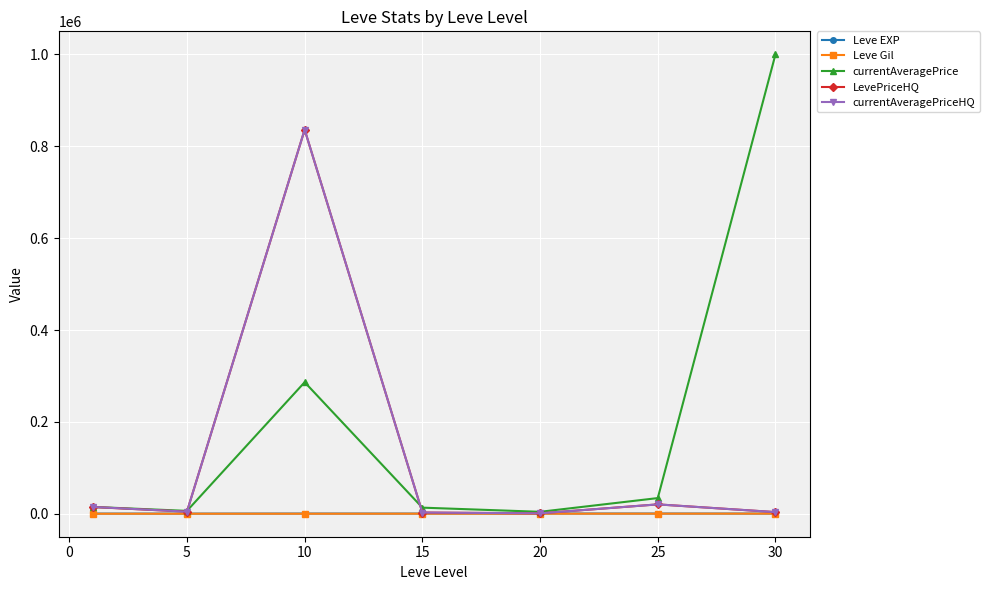

Which series has the largest total across all categories?

currentAveragePrice